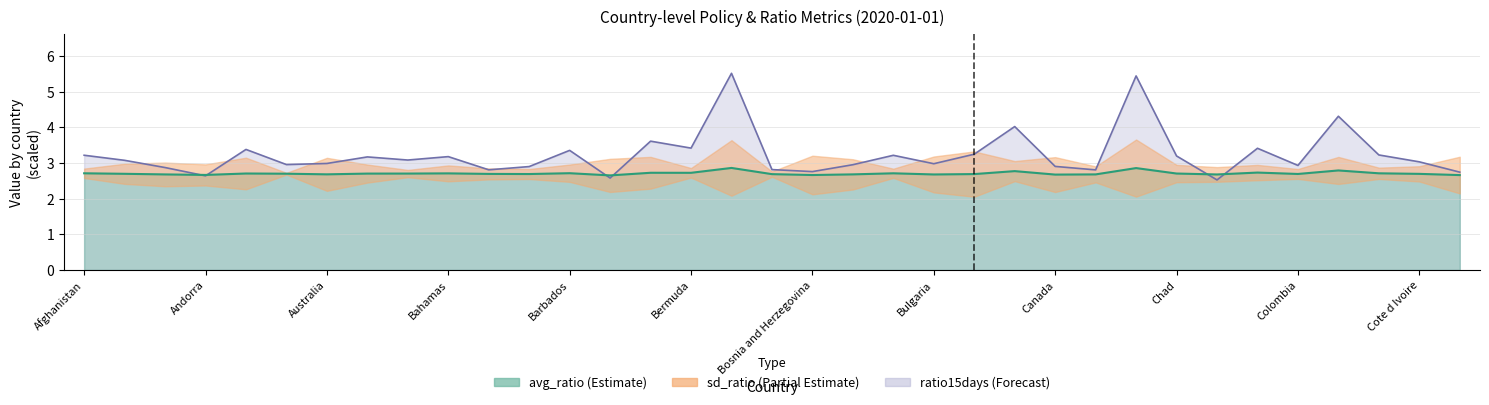

What is the average value of the ratio15days series?

3.2